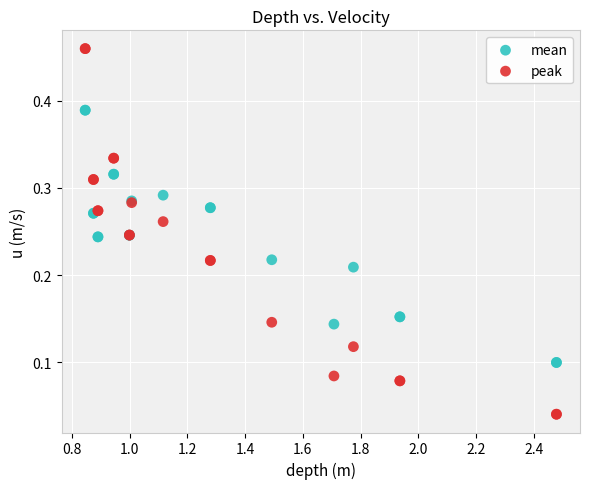

Which series has the widest spread of Y values?

peak